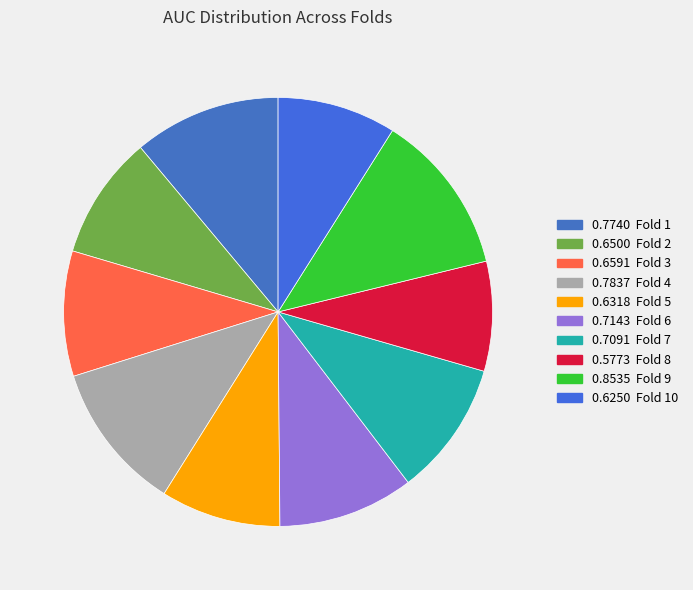

How many slices are in this pie chart?

10